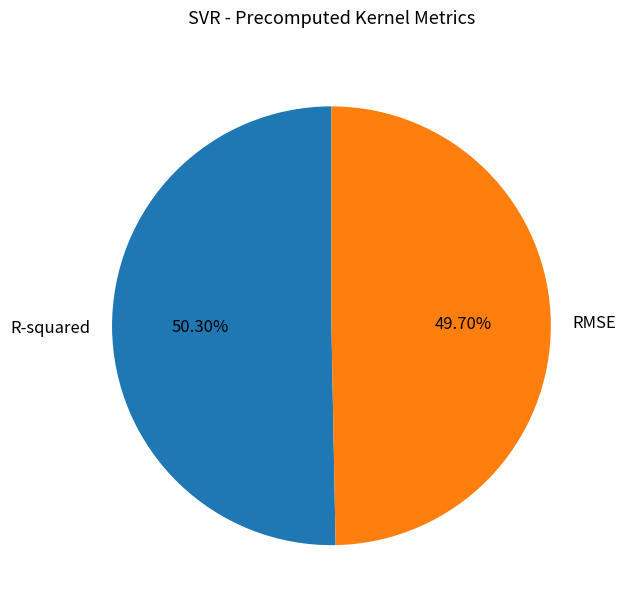

Does R-squared account for over 50% of the chart?

Yes